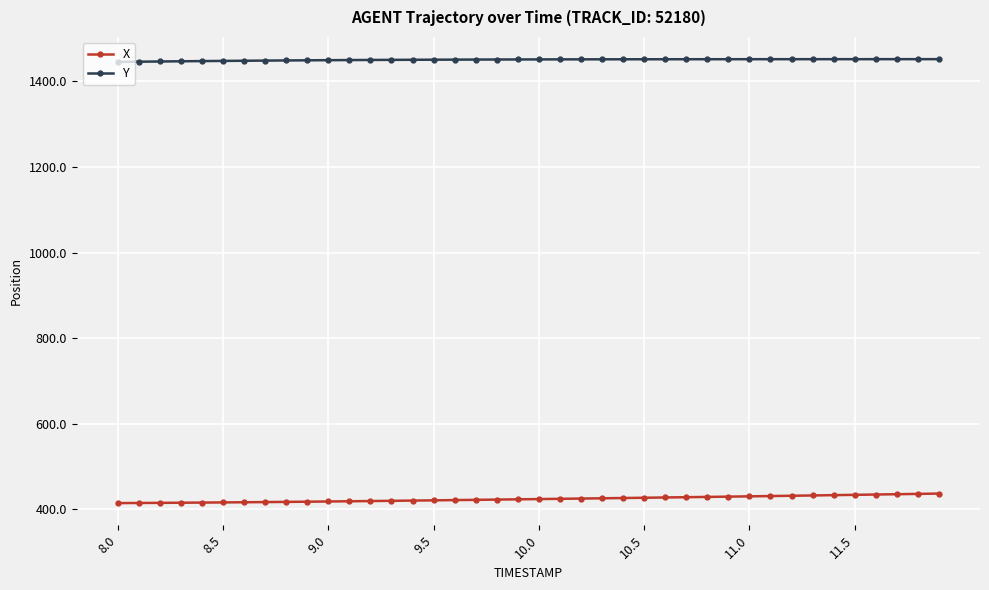

At how many categories does at least one series exceed 969?

40